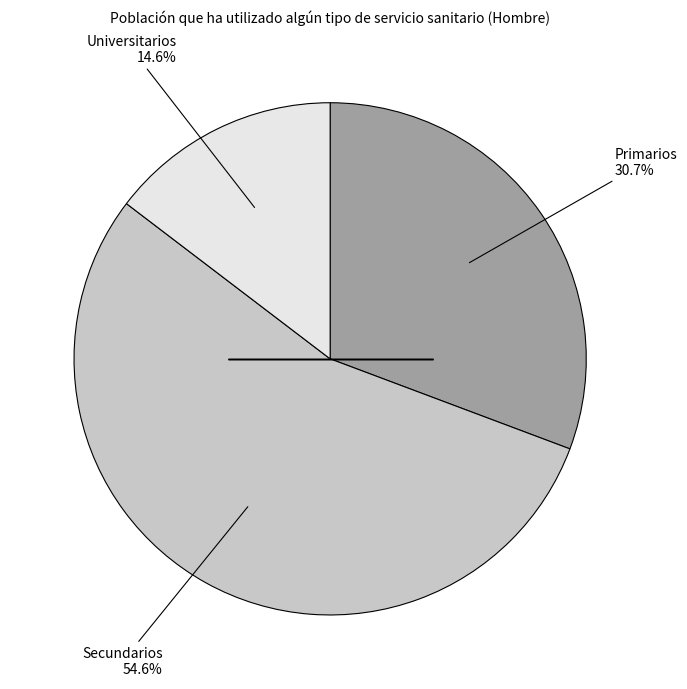

Is there a majority slice in this chart?

Yes